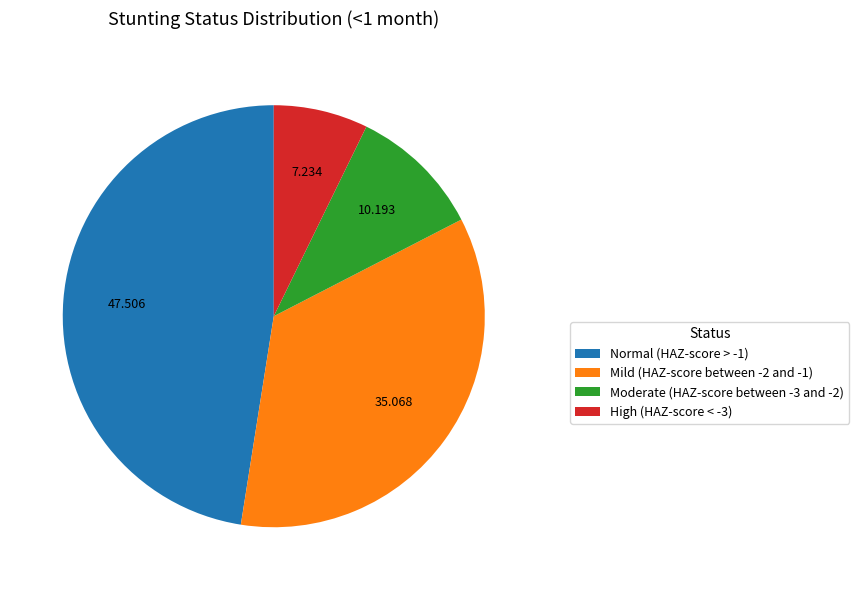

Is there a majority slice in this chart?

No